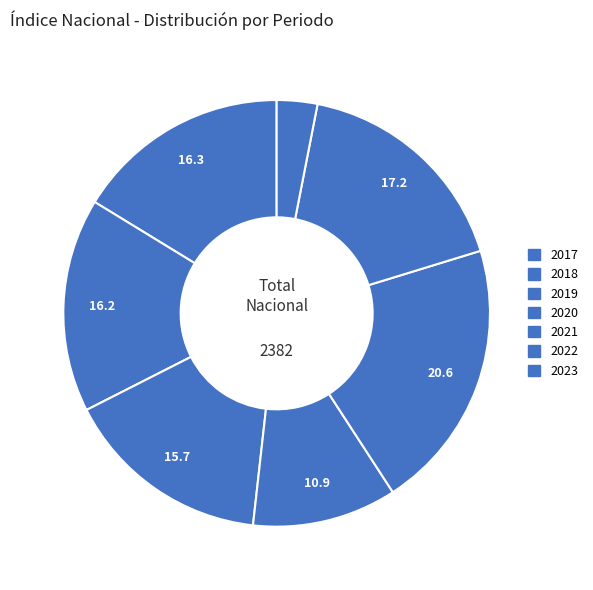

How many slices are in this pie chart?

7